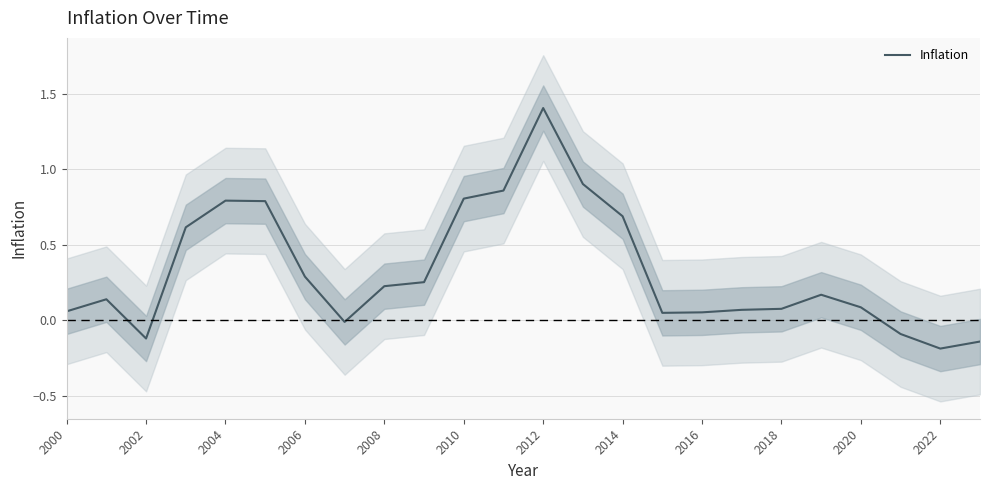

At which label does the data first exceed 0?

2000